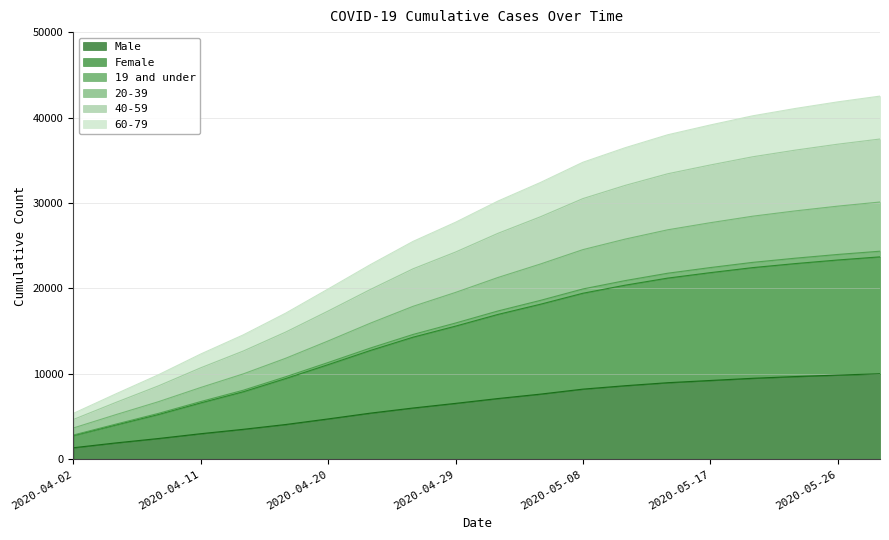

What is the smallest value displayed?

1355